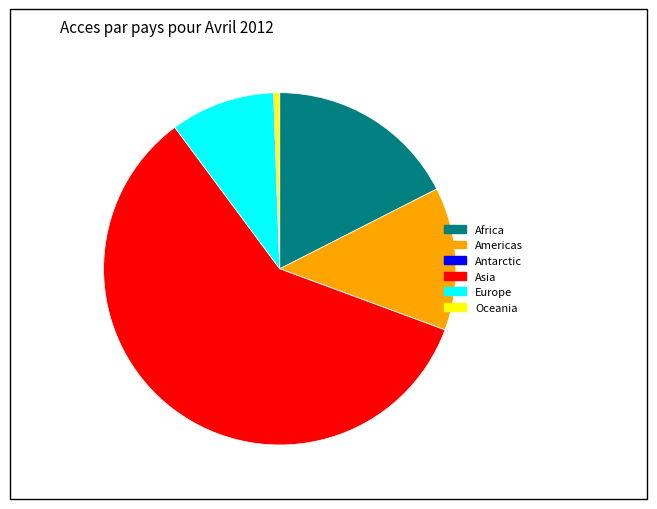

The Americas slice represents 13% of the pie. True or false?

True